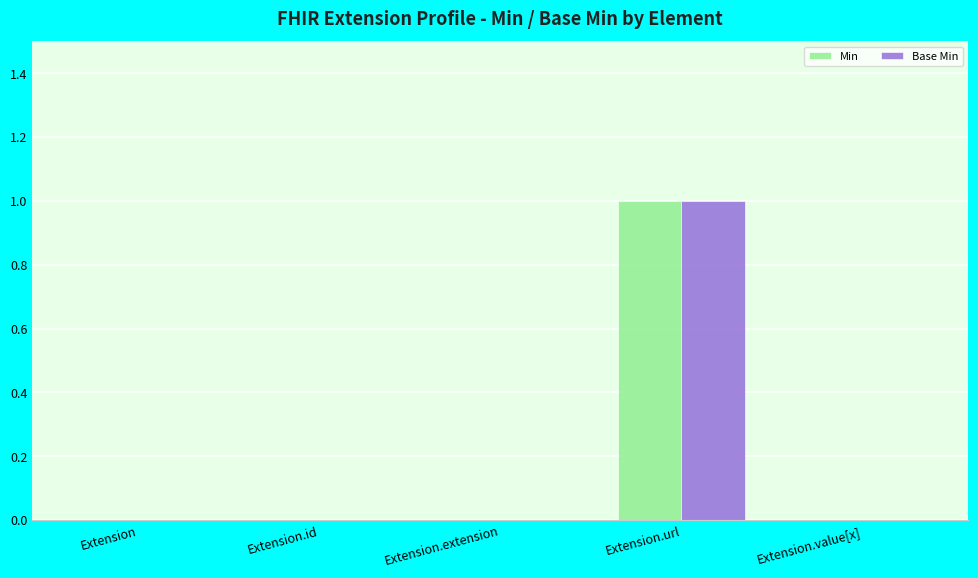

At which category is the sum across all series the highest?

Extension.url